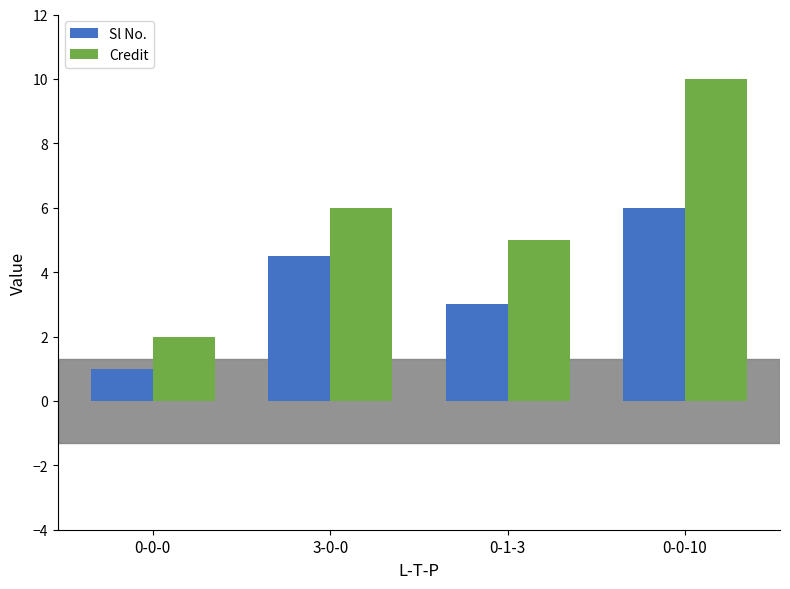

Is it true that Sl No. equals 3.0 at 0-1-3?

True